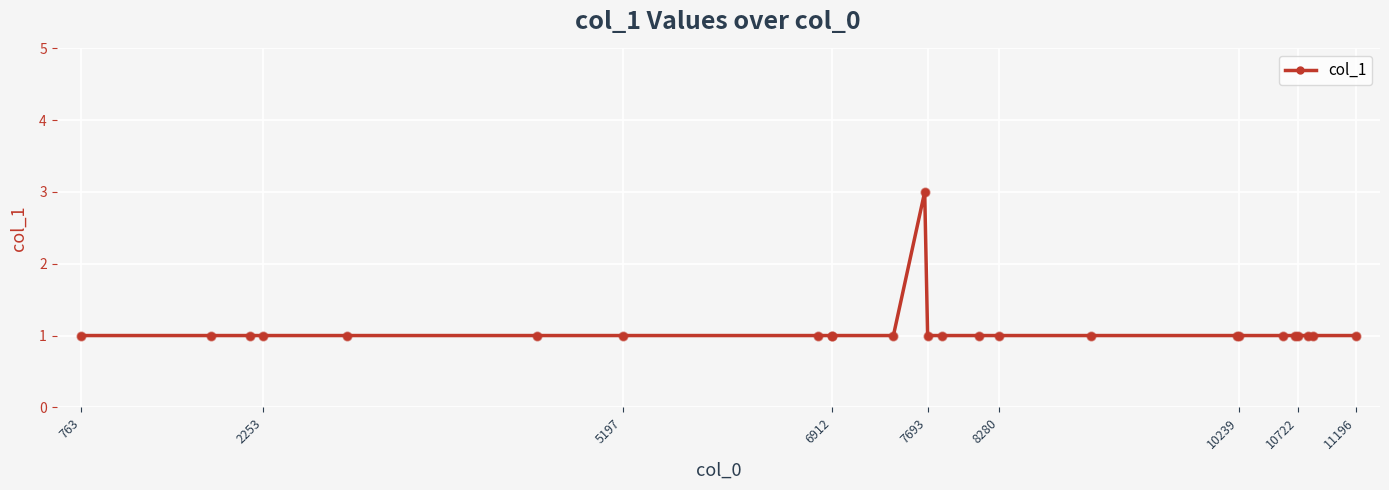

True or false: there are more than 0 points higher than both neighbors.

True